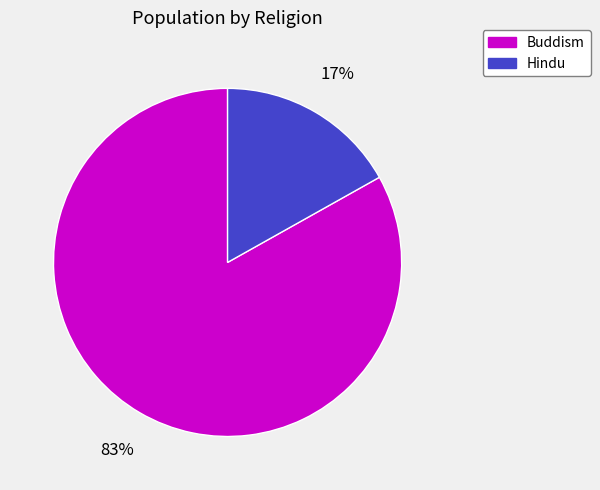

Does any single category account for the majority?

Yes